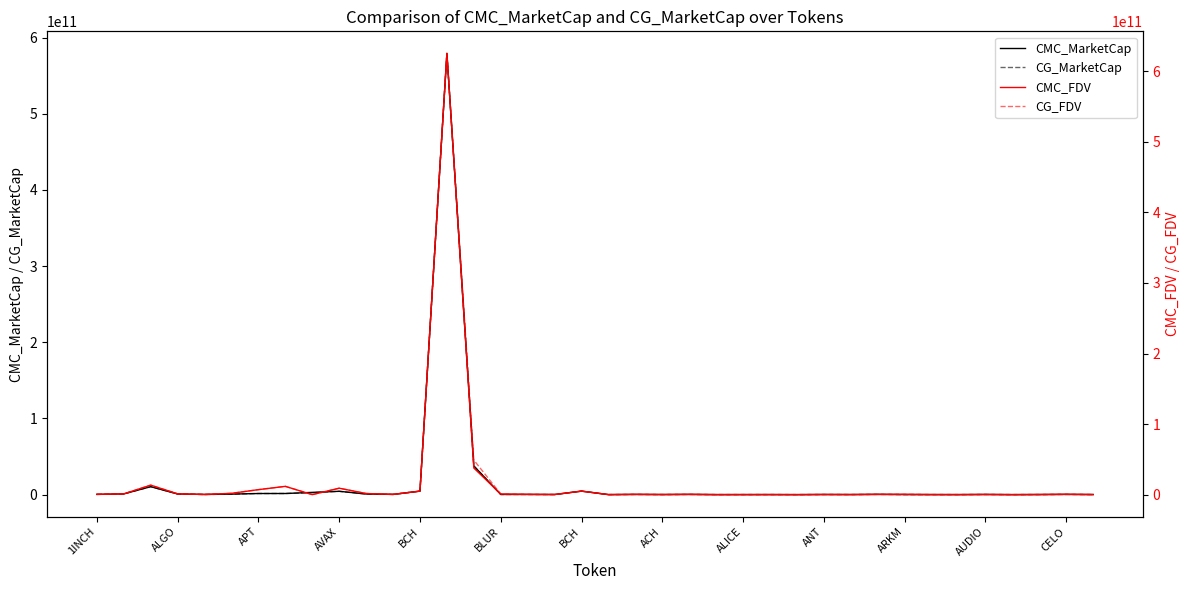

Which series ends up on top after the final intersection of CMC_FDV and CG_FDV?

CG_FDV